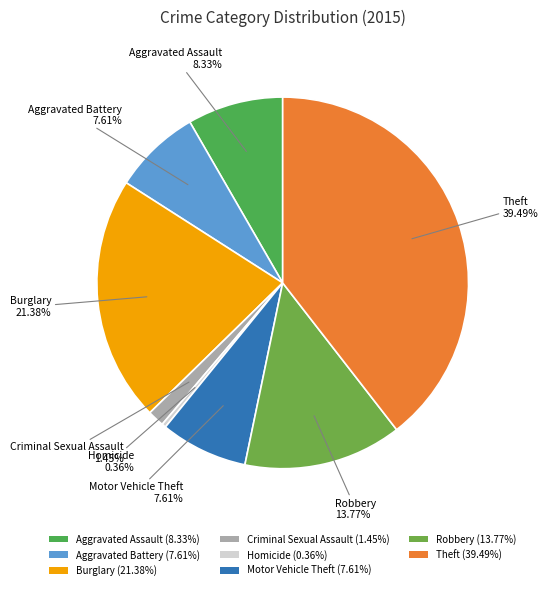

To the nearest percent, what is the difference between the largest and smallest slice percentages?

39%